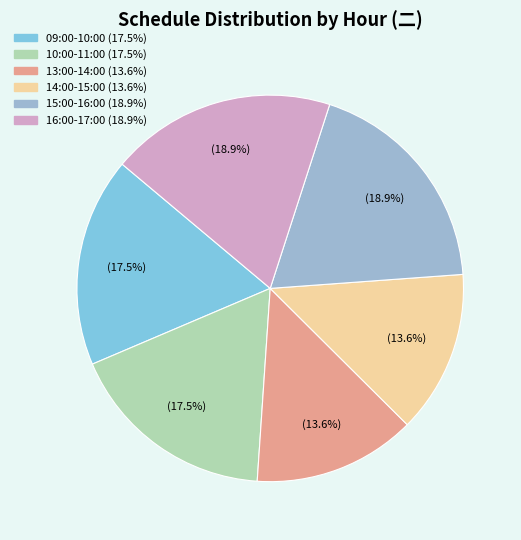

Which has a higher value, 14:00-15:00 or 15:00-16:00?

15:00-16:00